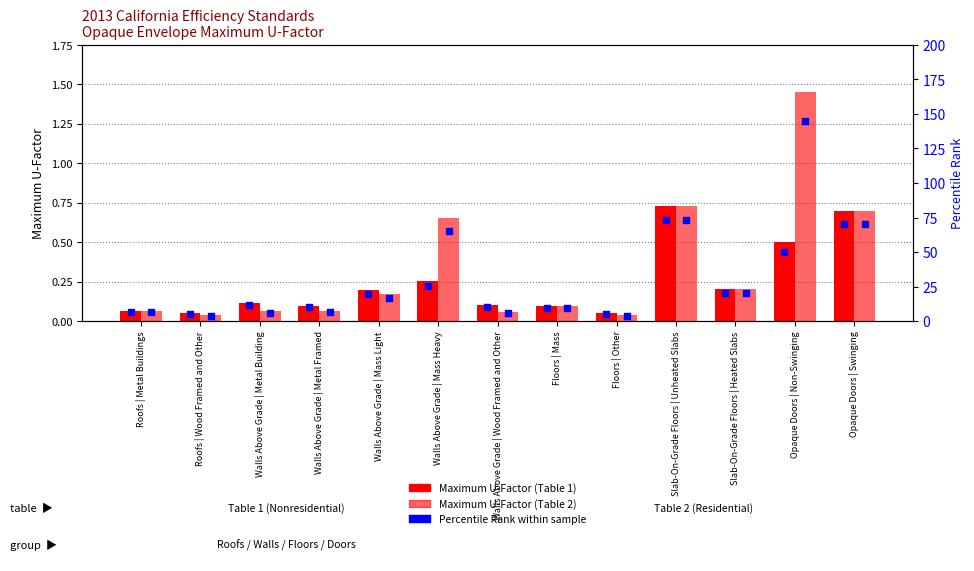

Which series reaches the minimum Y coordinate?

Maximum U-Factor (Table 2)